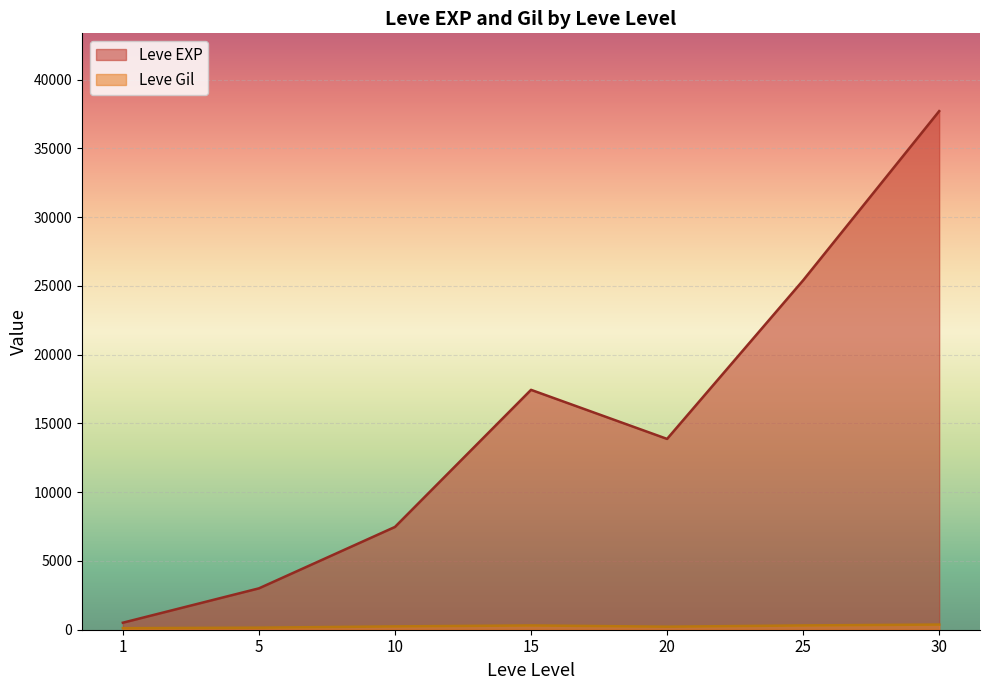

At how many categories does at least one series exceed 20025?

2